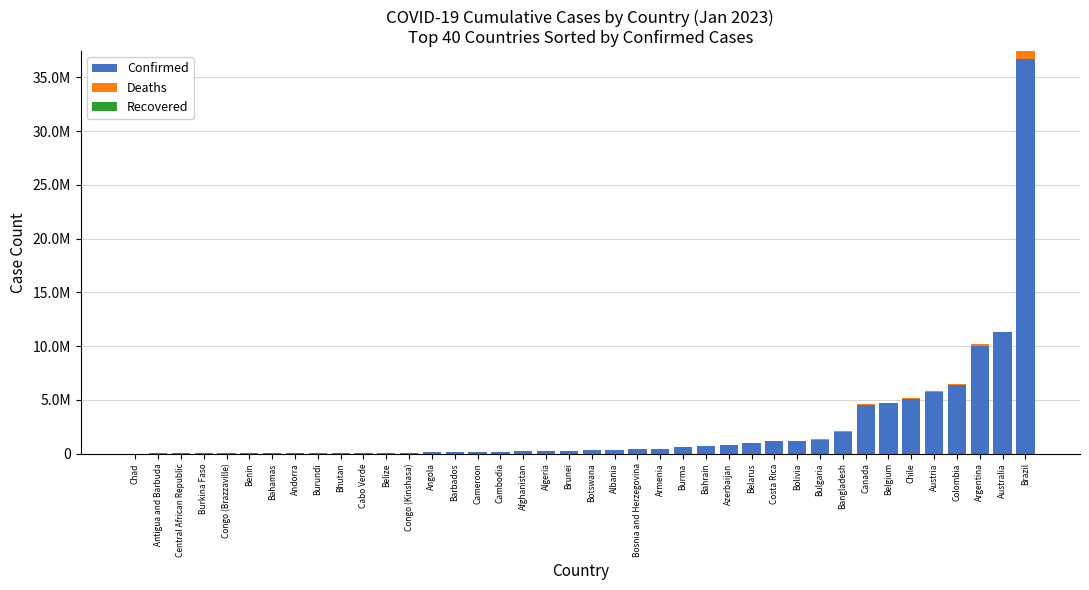

Which series has the widest spread of values?

Confirmed